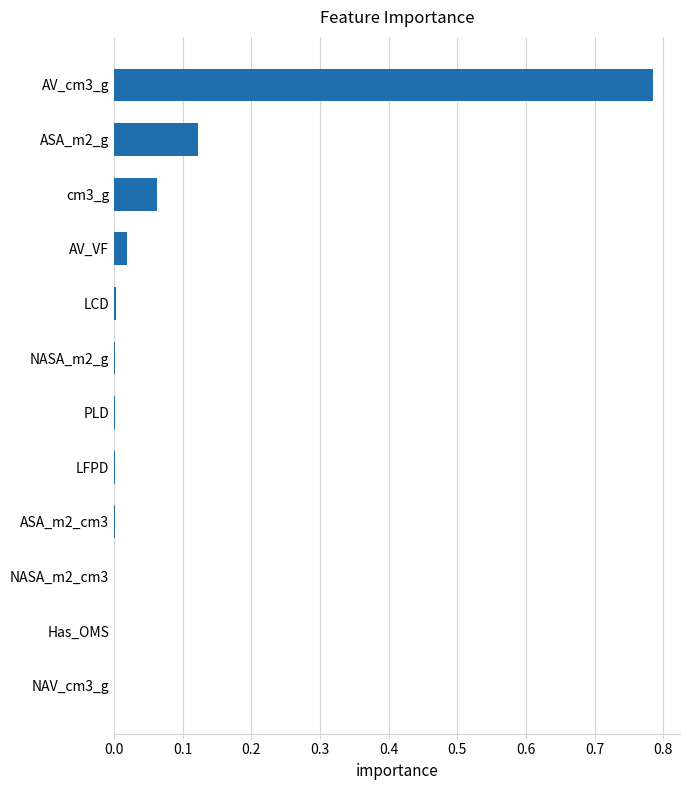

What is the sum of all values?

1.0